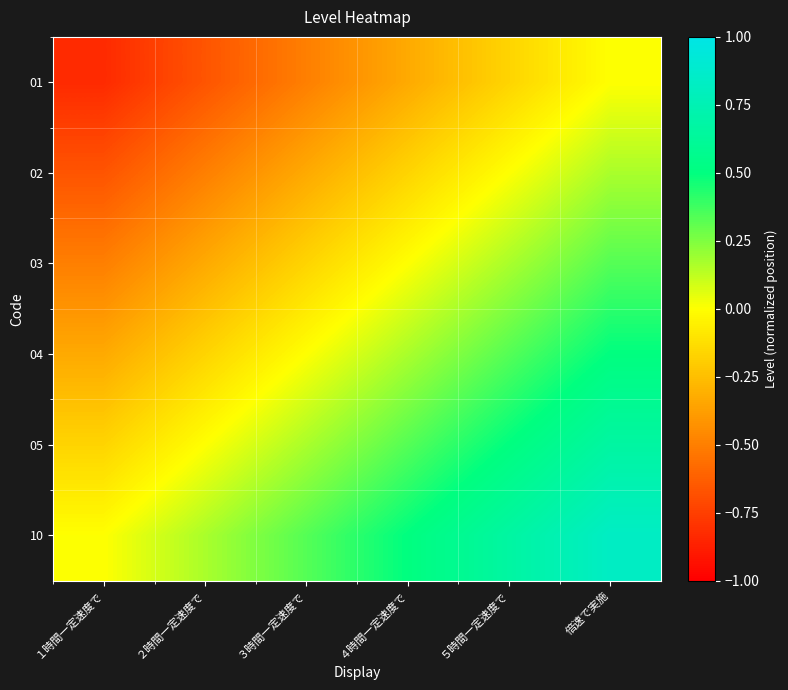

What is the total value across all series at ３時間一定速度で?

-0.5